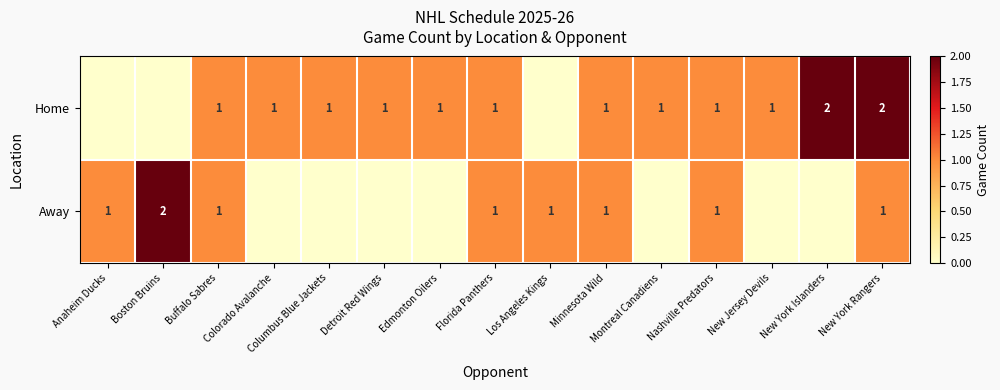

Which category has the lowest value across all series?

Anaheim Ducks